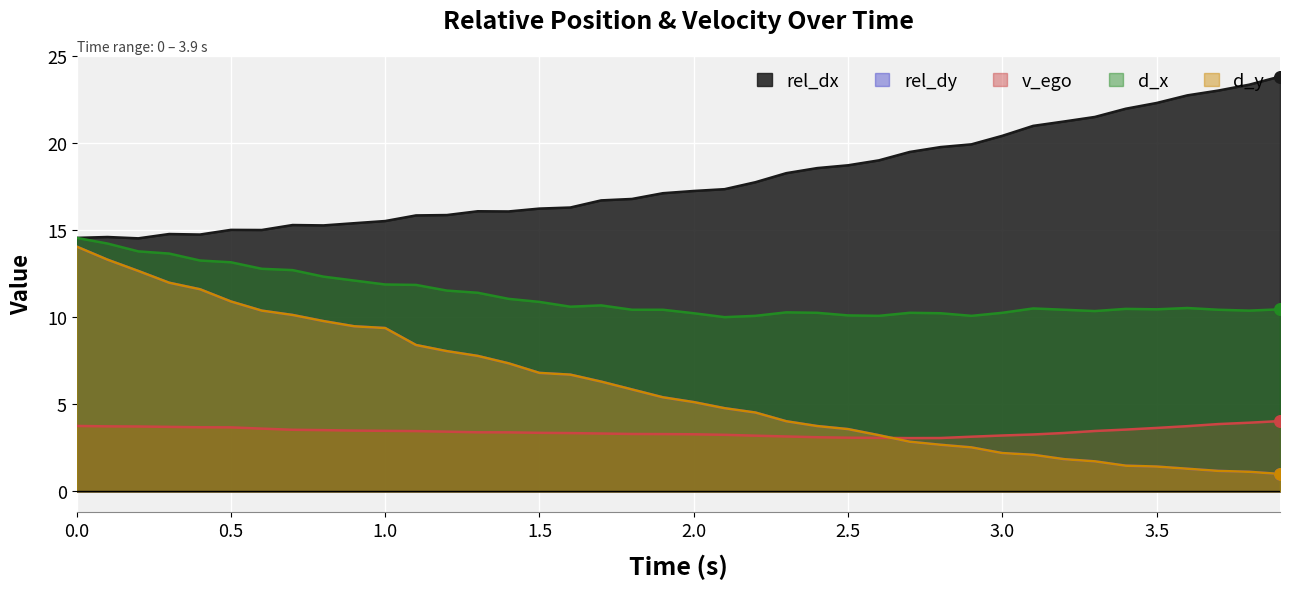

Which series contains the highest Y value?

rel_dx